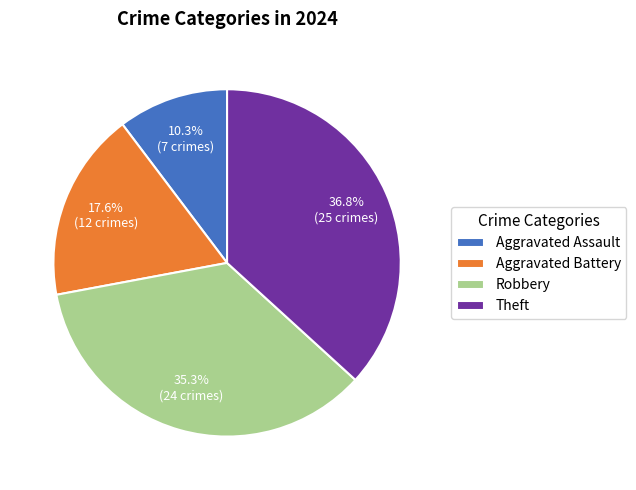

Is there any slice that represents more than half of the pie?

No